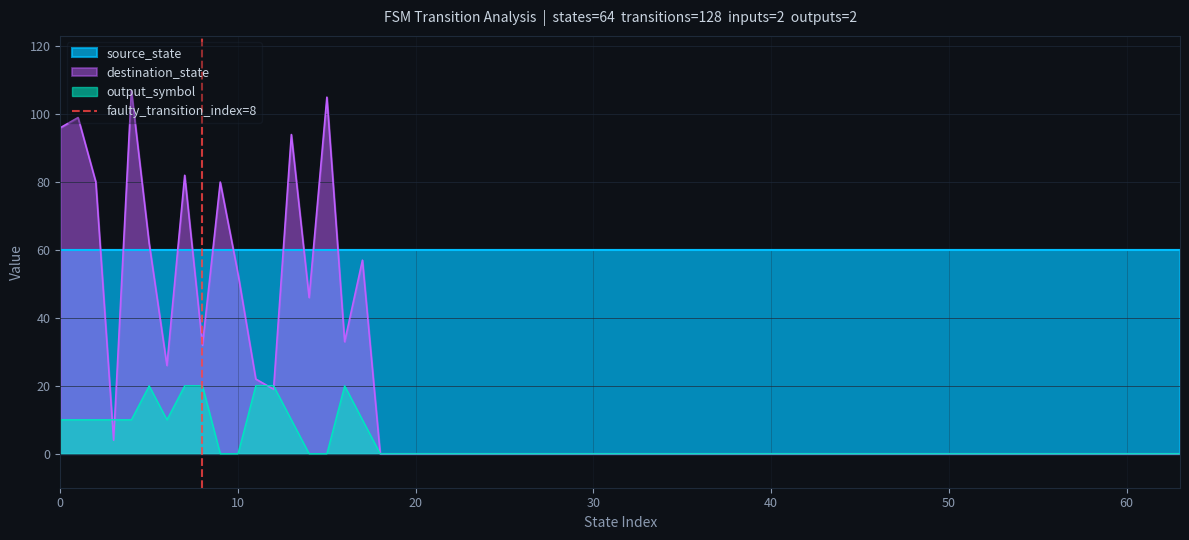

Does the chart display data point markers on the line(s)?

No